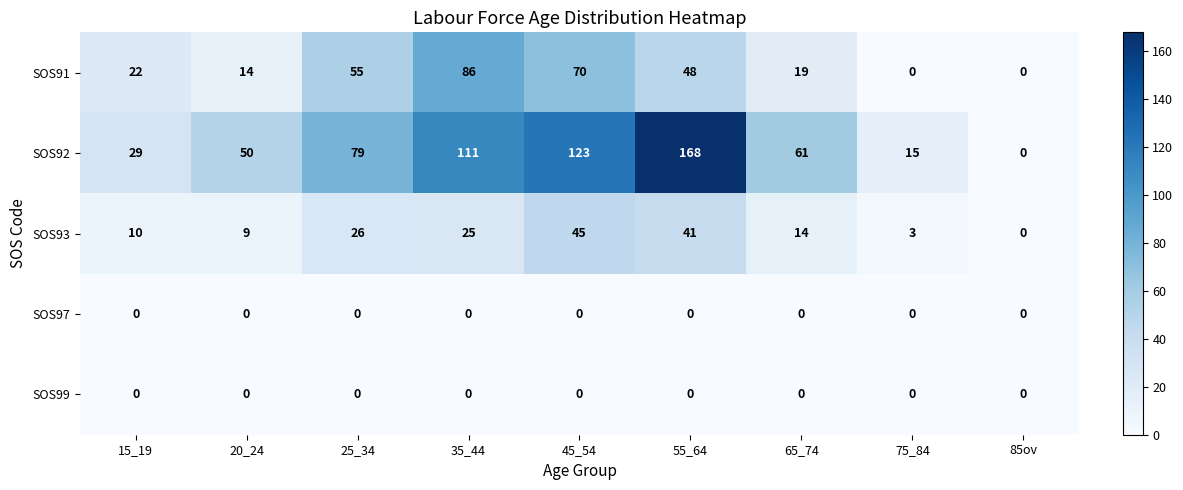

What is the spread (max minus min) of values at 75_84?

15